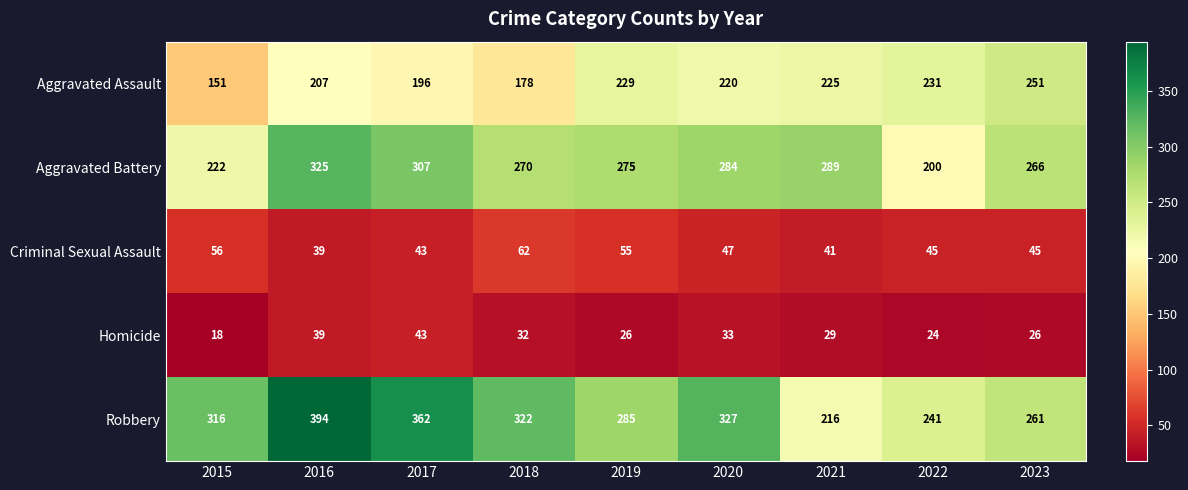

True or false: Aggravated Assault has a value of 229 at 2019.

True